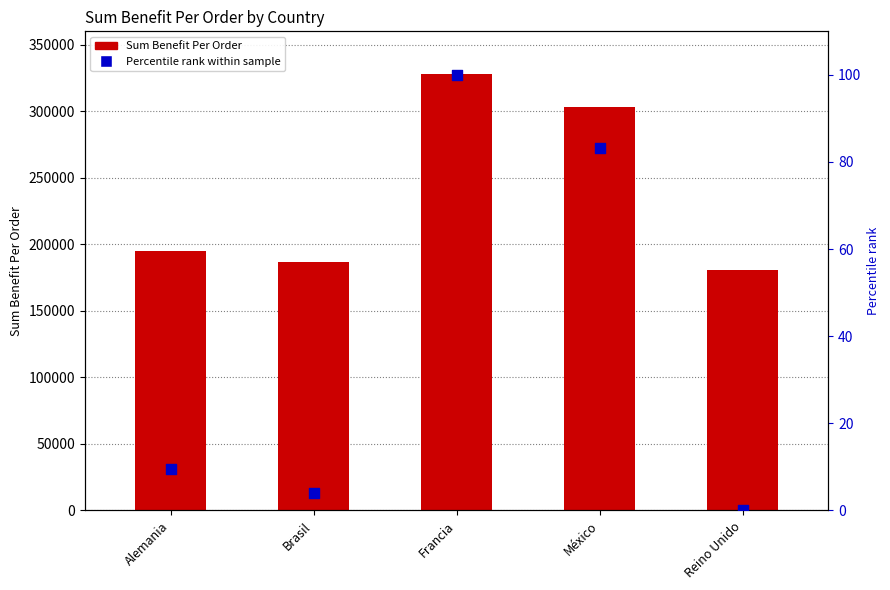

What are all the series names shown in the legend?

Sum Benefit Per Order, Percentile rank within sample